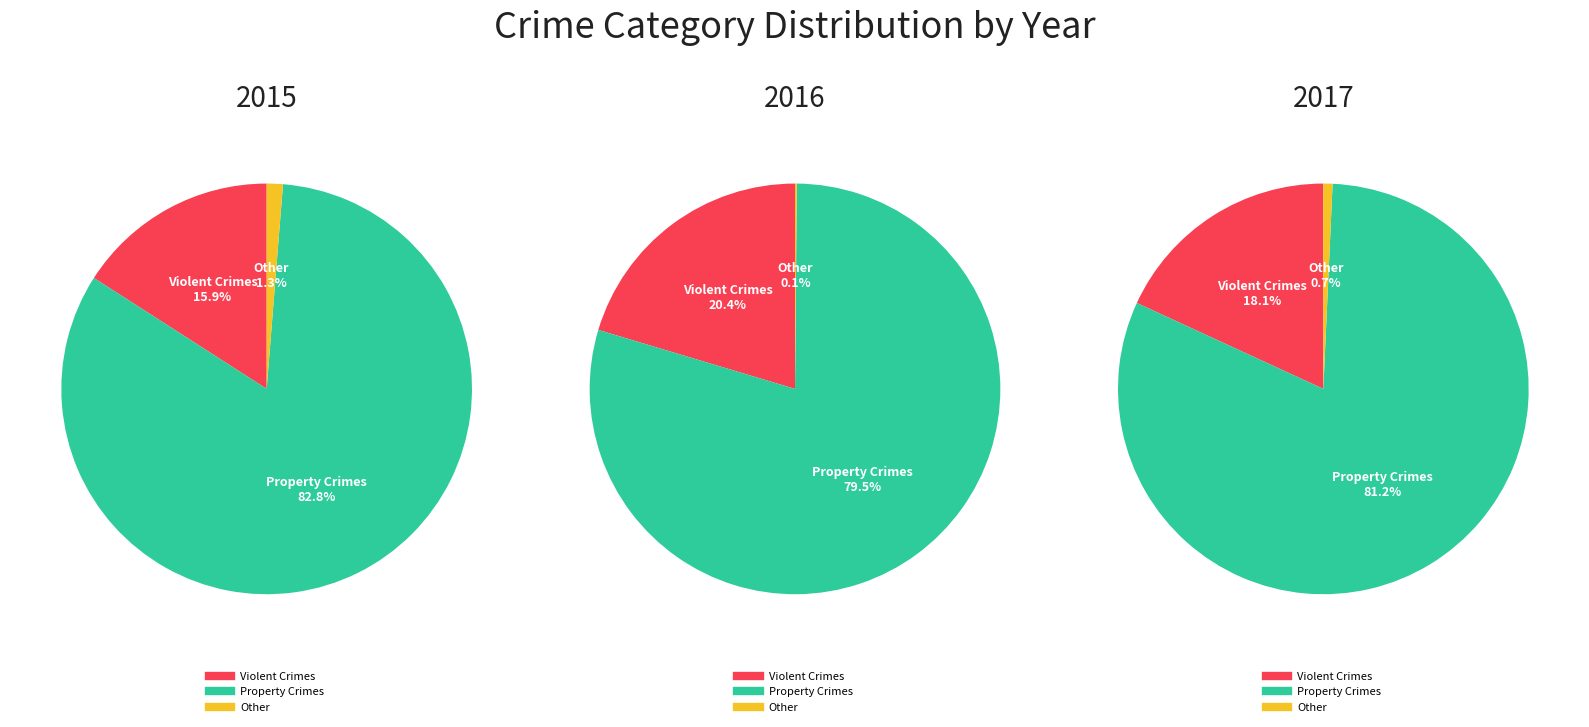

True or false: Aggravated Battery accounts for 21% of the total.

False